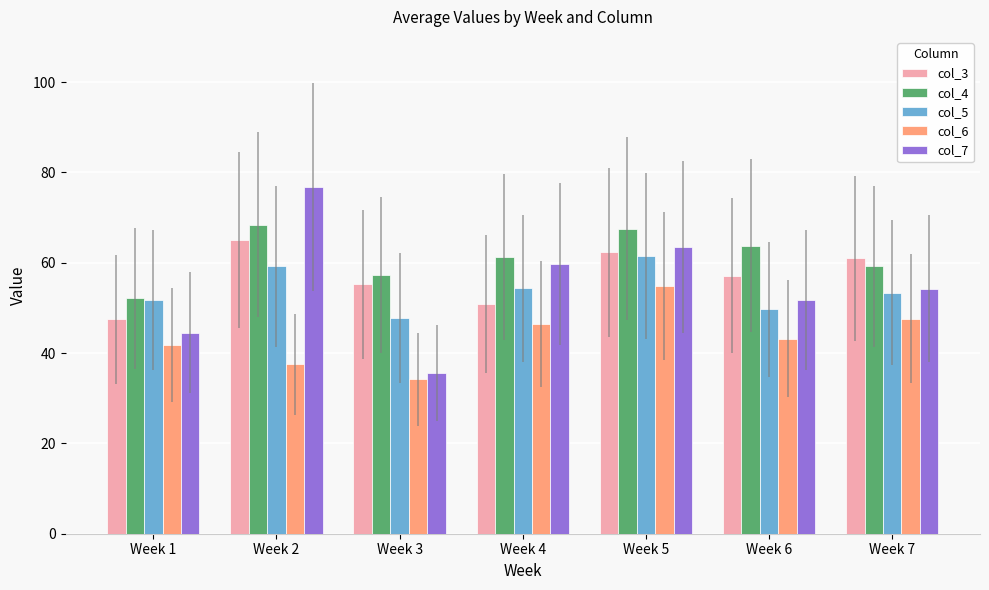

Is the value of col_3 at Week 4 greater than the value of col_7 at Week 1?

Yes